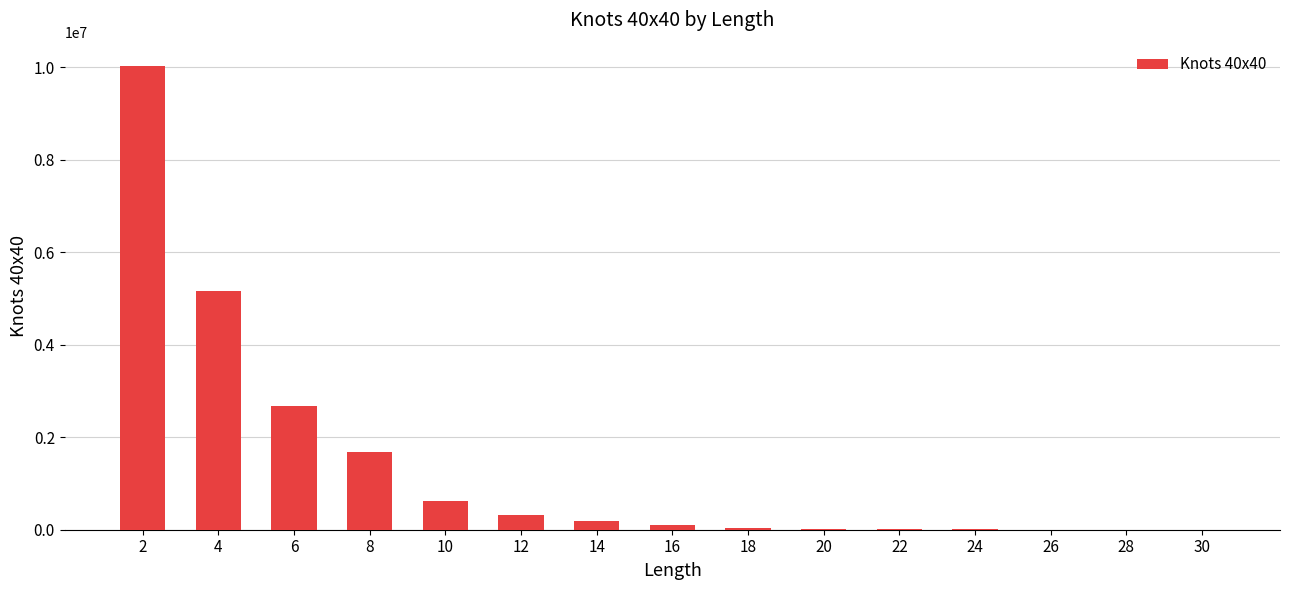

What is the greatest value displayed?

10024915